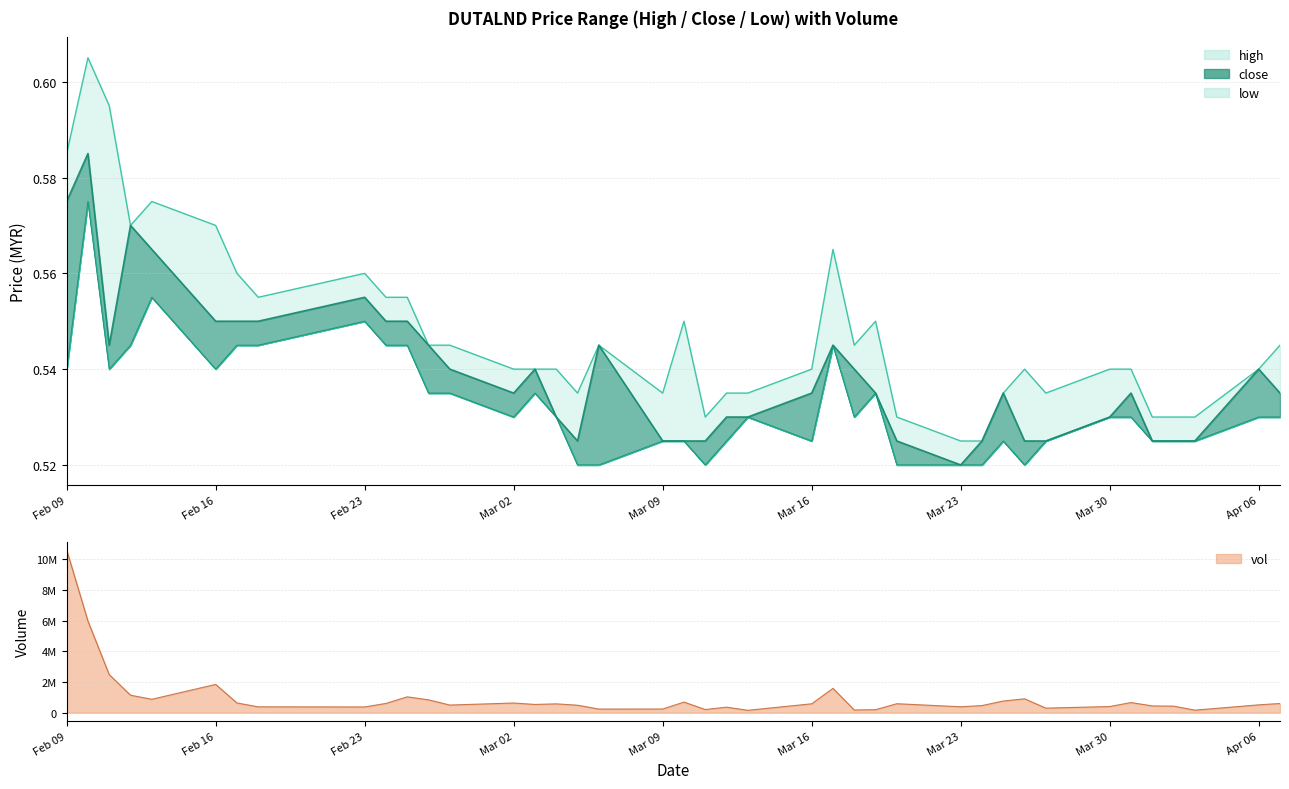

Rank the series at 2015-03-05 from lowest to highest value.

low, close, high